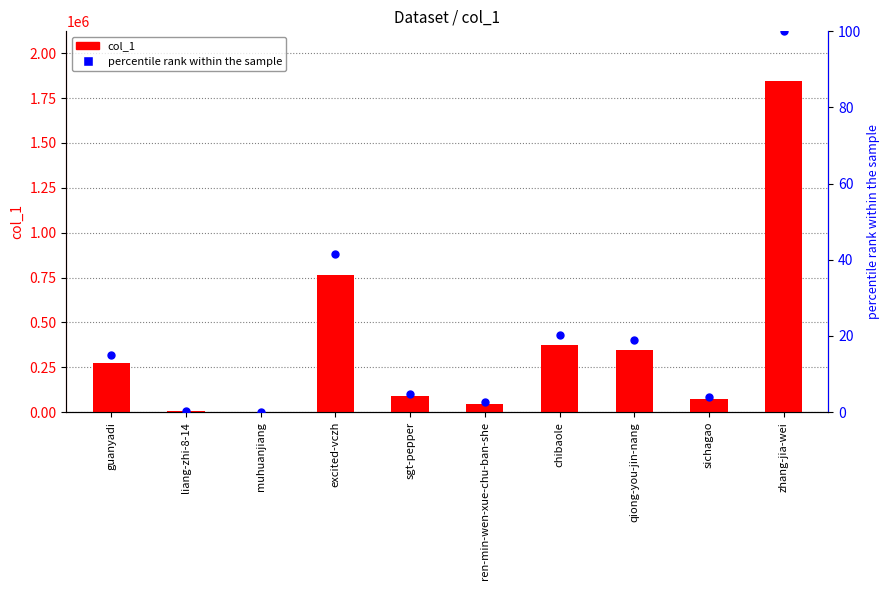

At which category is the sum across all series the highest?

zhang-jia-wei